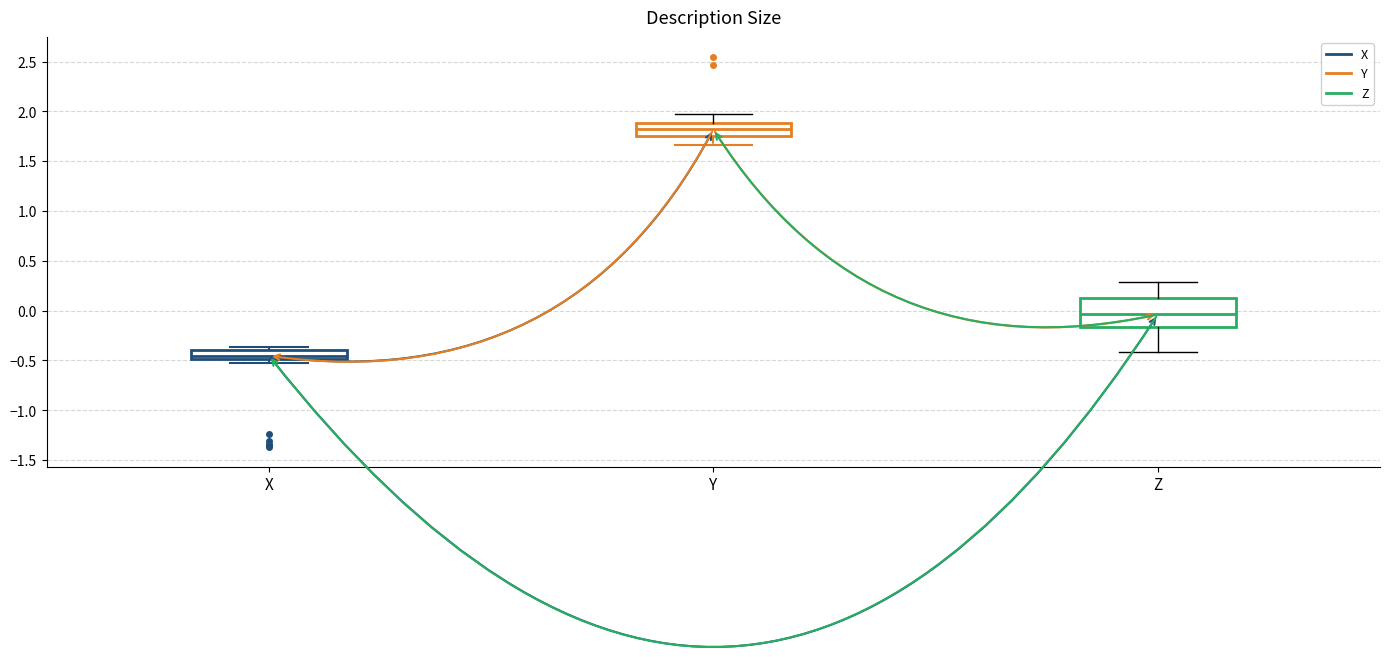

Which box is the tallest, from its lower edge to its upper edge?

Z